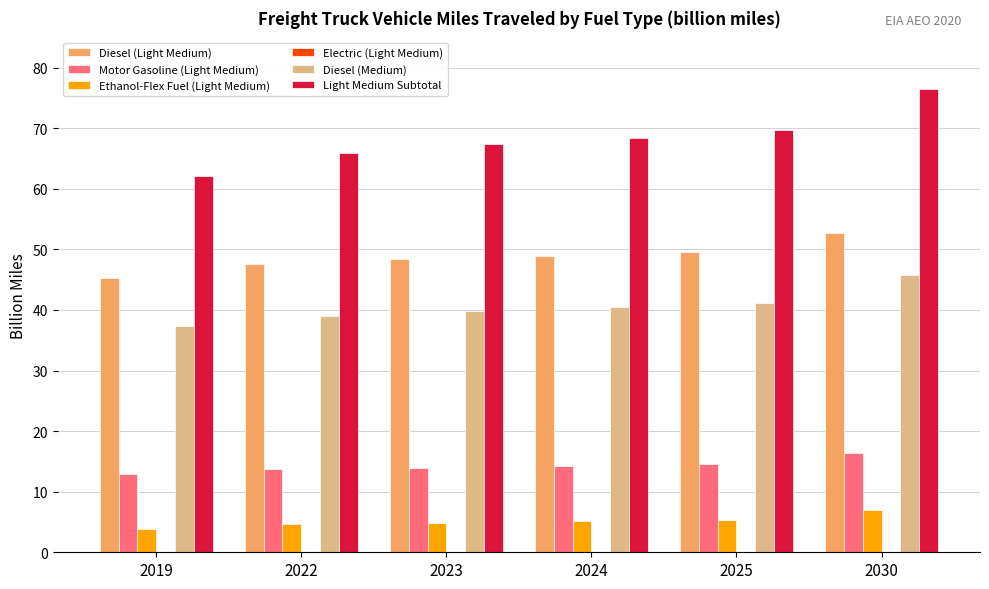

Which series changed the most between 2022 and 2025?

Light Medium Subtotal